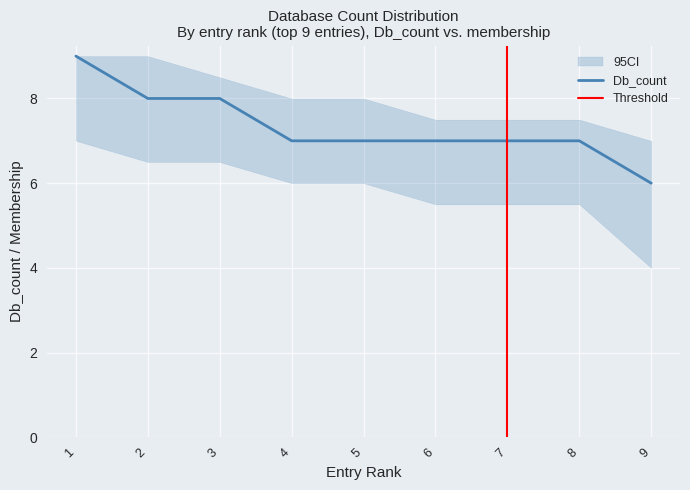

At which label does Db_count reach its minimum?

9